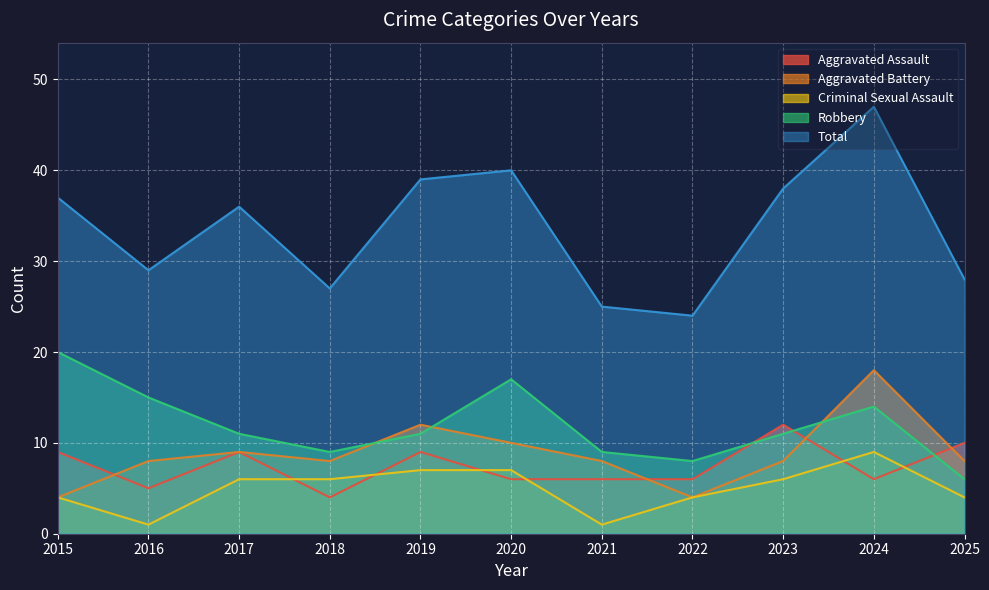

Between 2024 and 2025, which series saw the biggest shift?

Total